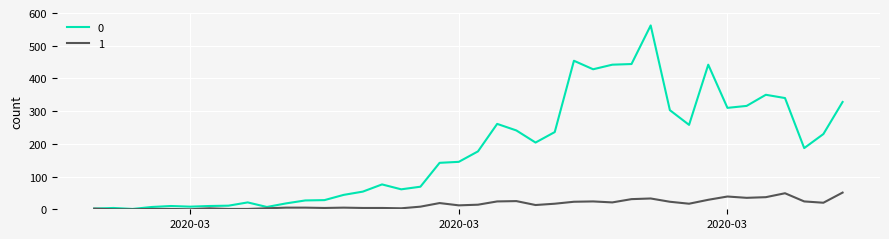

List the series in order of their peak value, highest first.

0, 1